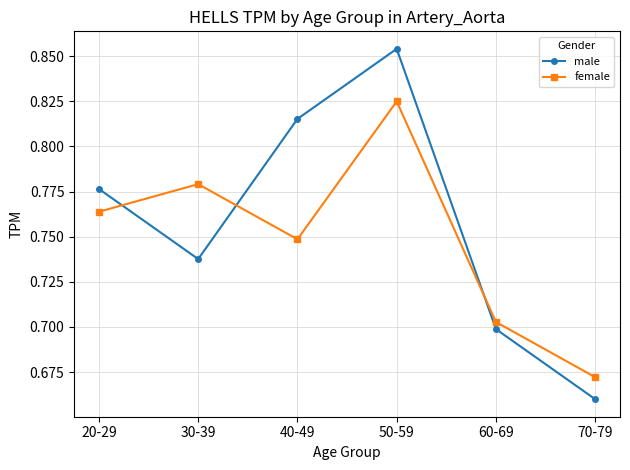

How many female values are between 0 and 1?

6